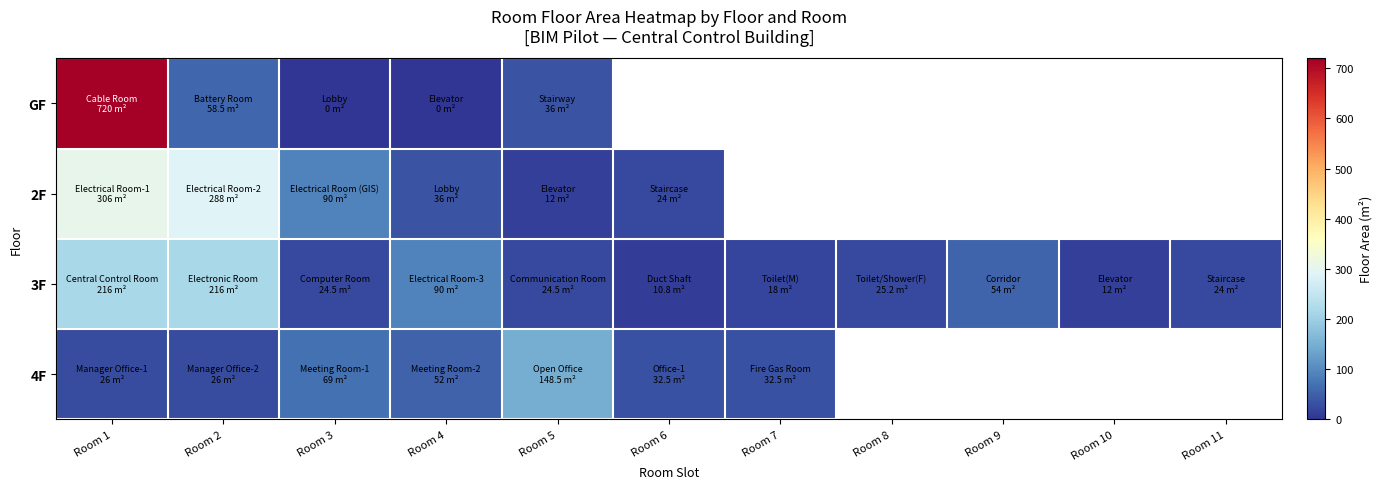

At how many categories does at least one series exceed 258?

2